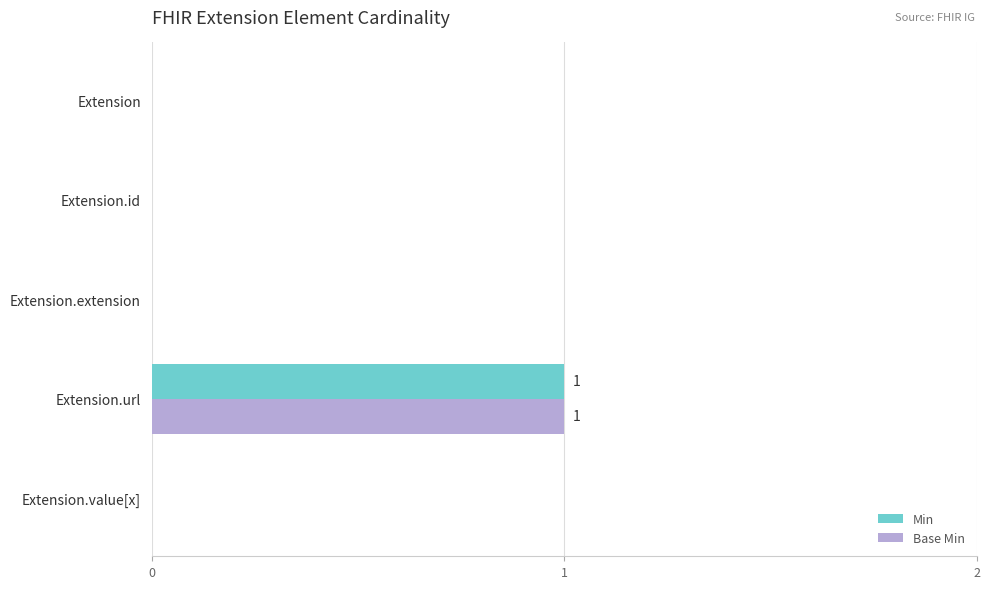

Rank the series by their maximum value, from highest to lowest.

Min, Base Min